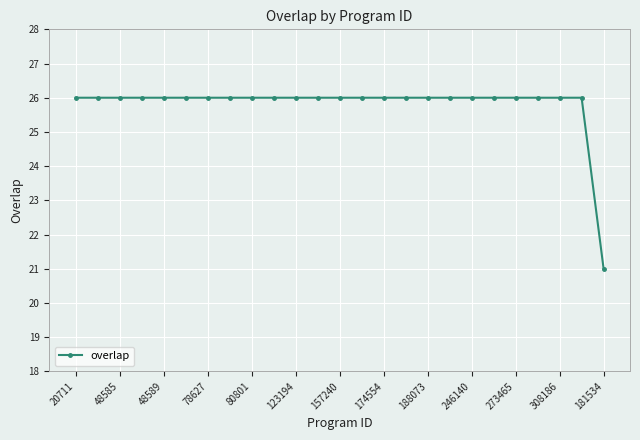

What is the minimum value shown in the chart?

21